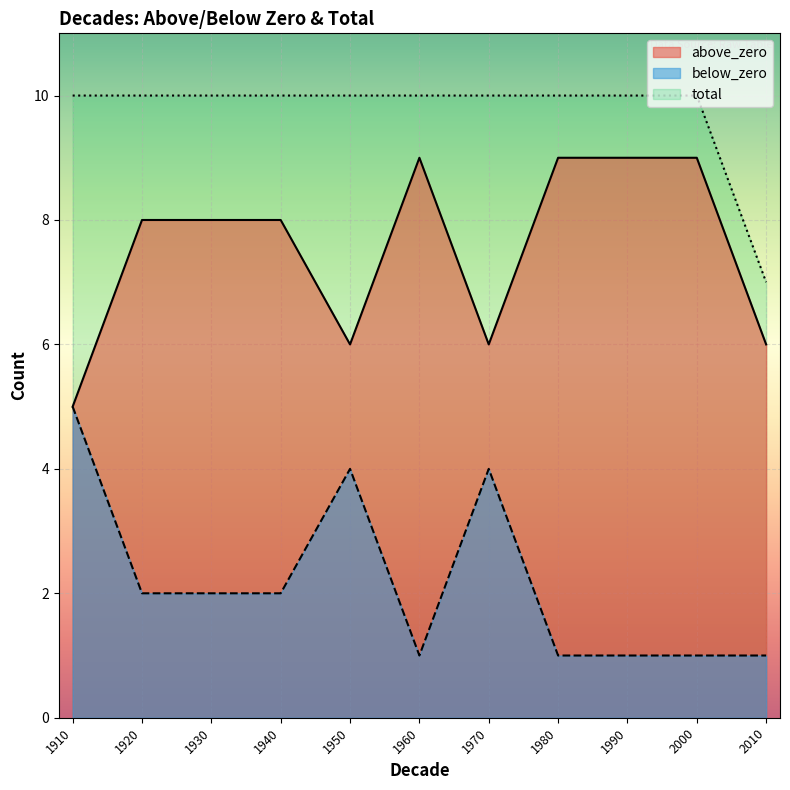

Reading right to left, what are all the values shown in this chart?

above_zero: 6	9	9	9	6	9	6	8	8	8	5
below_zero: 1	1	1	1	4	1	4	2	2	2	5
total: 7	10	10	10	10	10	10	10	10	10	10